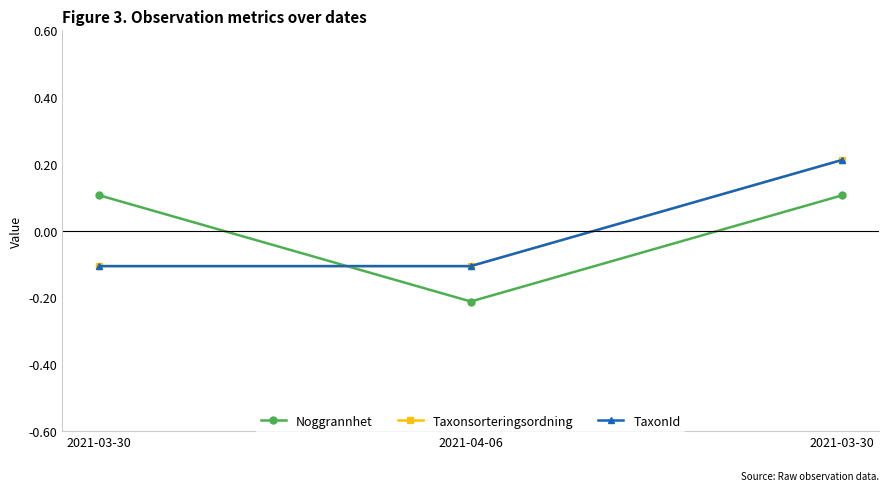

Reading left to right, transcribe all the data shown in this chart.

Noggrannhet: 2021-03-30=0.1	2021-04-06=-0.2	2021-03-30=0.1
Taxonsorteringsordning: 2021-03-30=-0.1	2021-04-06=-0.1	2021-03-30=0.2
TaxonId: 2021-03-30=-0.1	2021-04-06=-0.1	2021-03-30=0.2